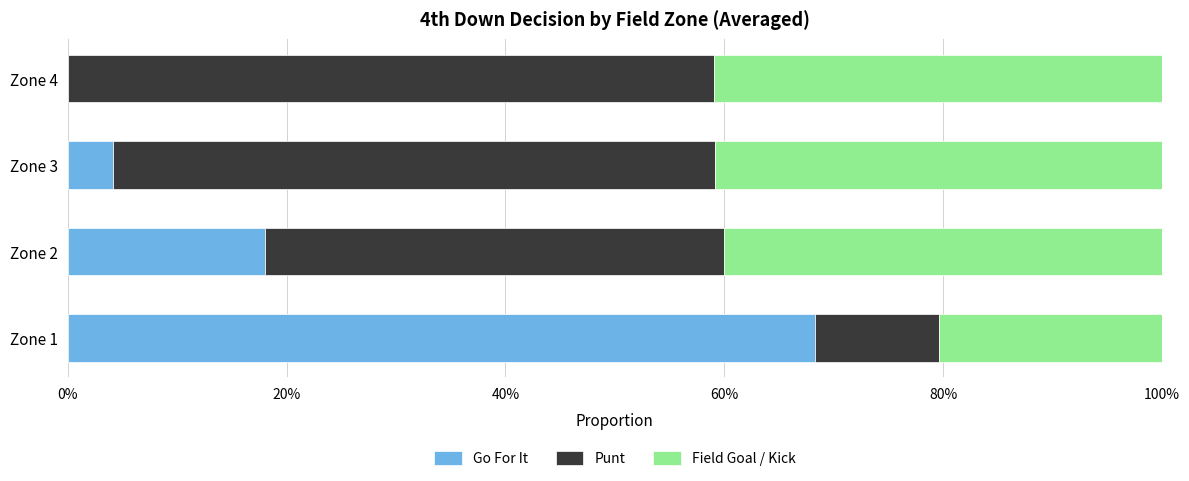

Reading right to left, extract all data points from this chart.

Go For It: 0.0	0.0	0.2	0.7
Punt: 0.6	0.6	0.4	0.1
Field Goal / Kick: 0.4	0.4	0.4	0.2